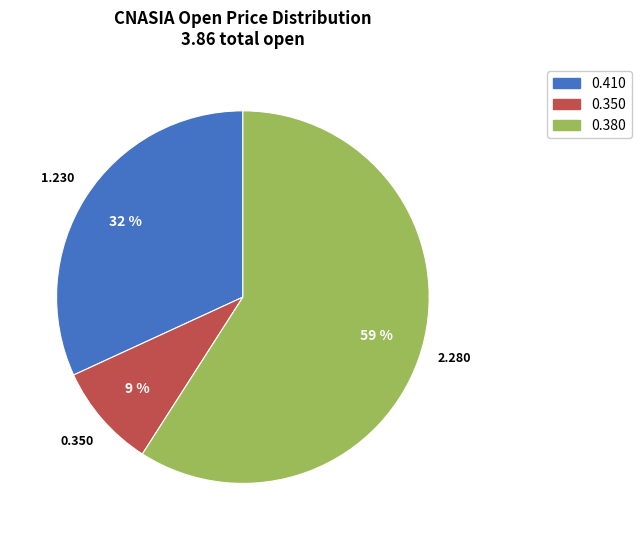

Does any single category account for the majority?

Yes